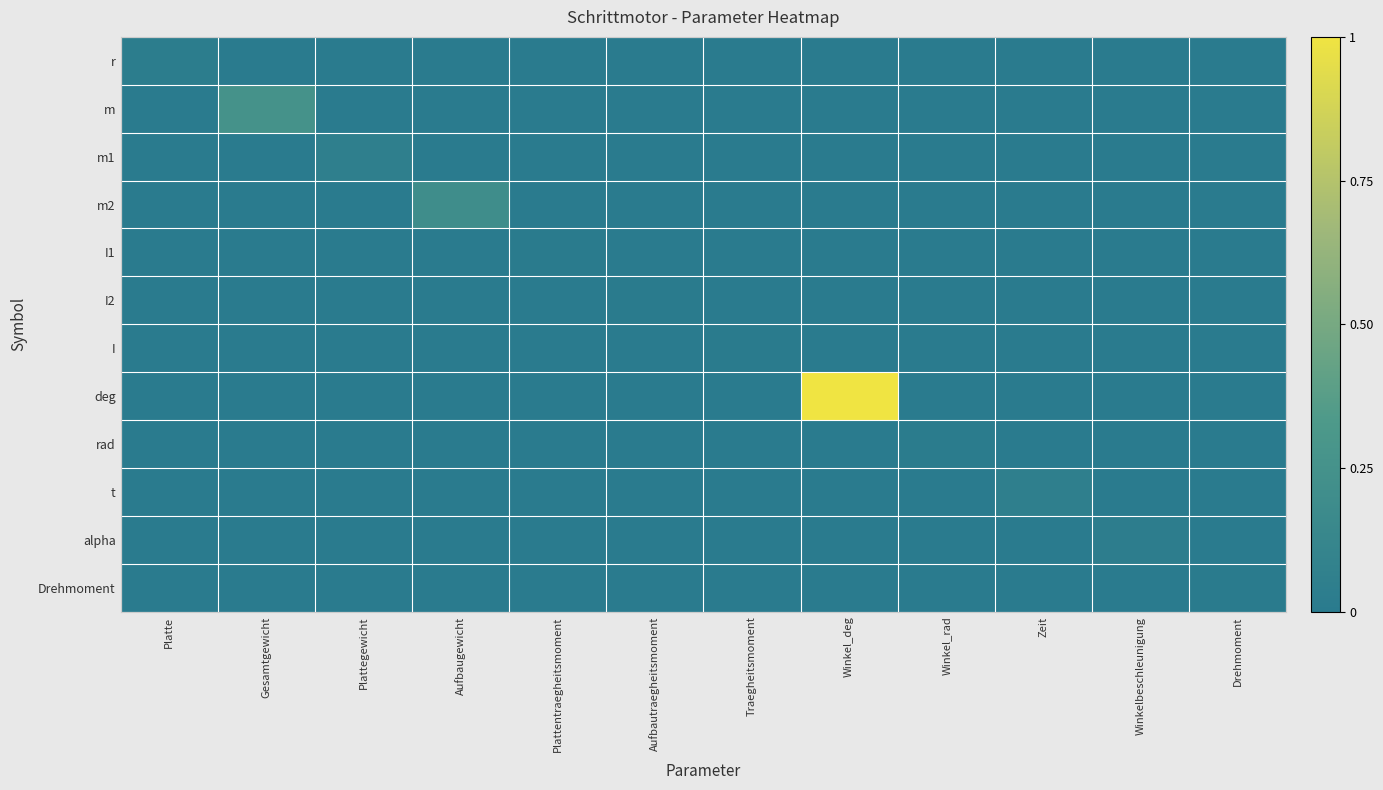

What is the total value across all series at Aufbaugewicht?

0.2